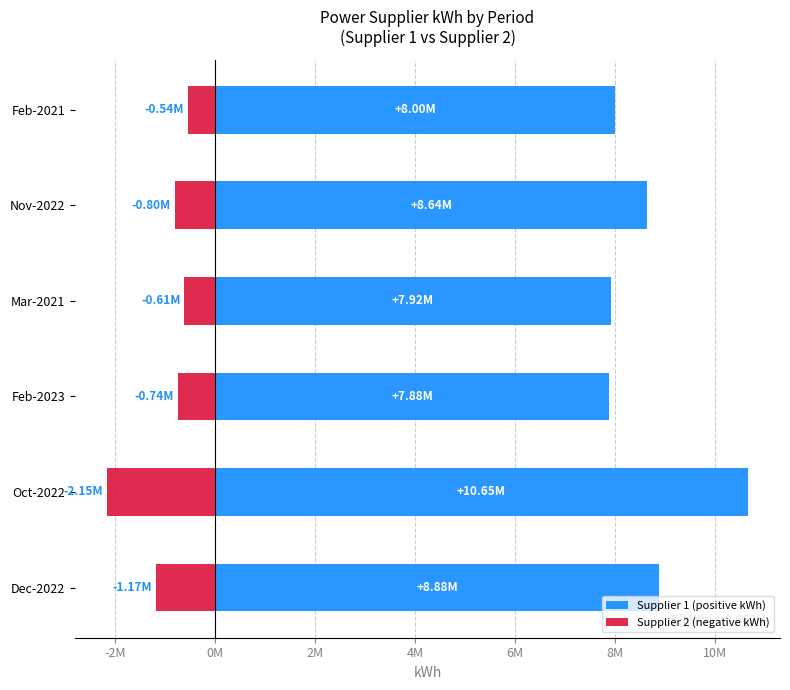

Is it true that Supplier 1 (positive kWh) equals 3141958 at Feb-2023?

False